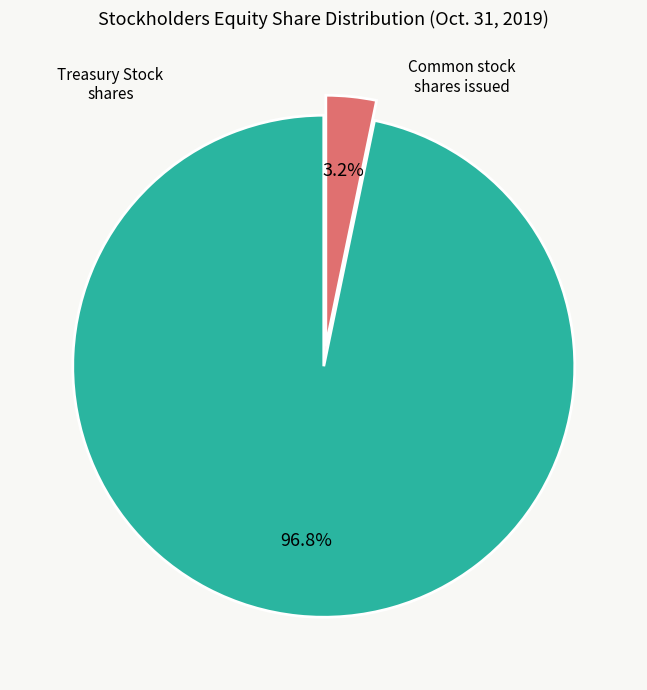

Does any single category account for the majority?

Yes